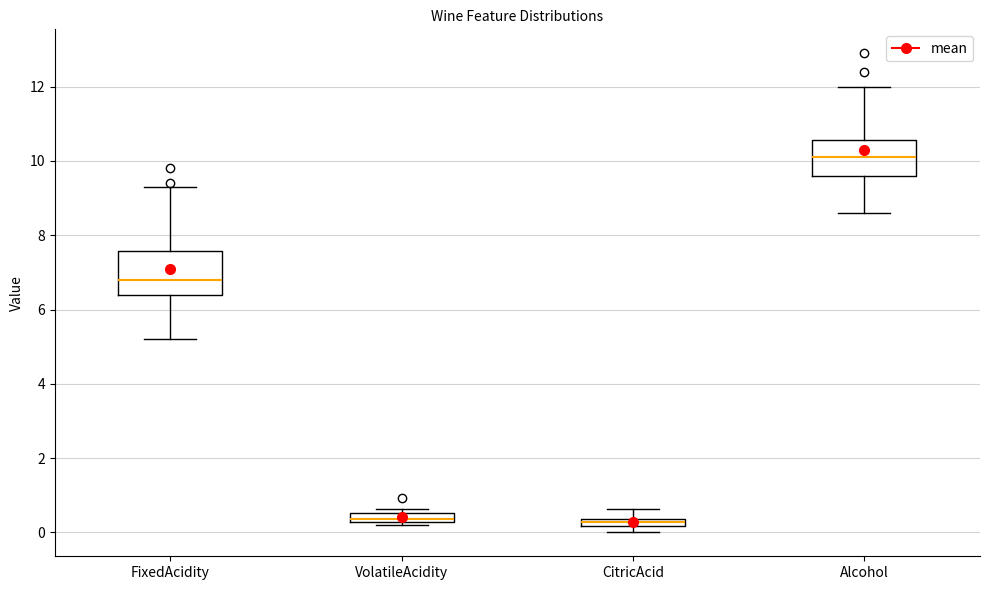

Where does the lower whisker of the box for Alcohol end on the y-axis? The values are not printed on the chart, so give them approximately, as read against the axis.

8.6